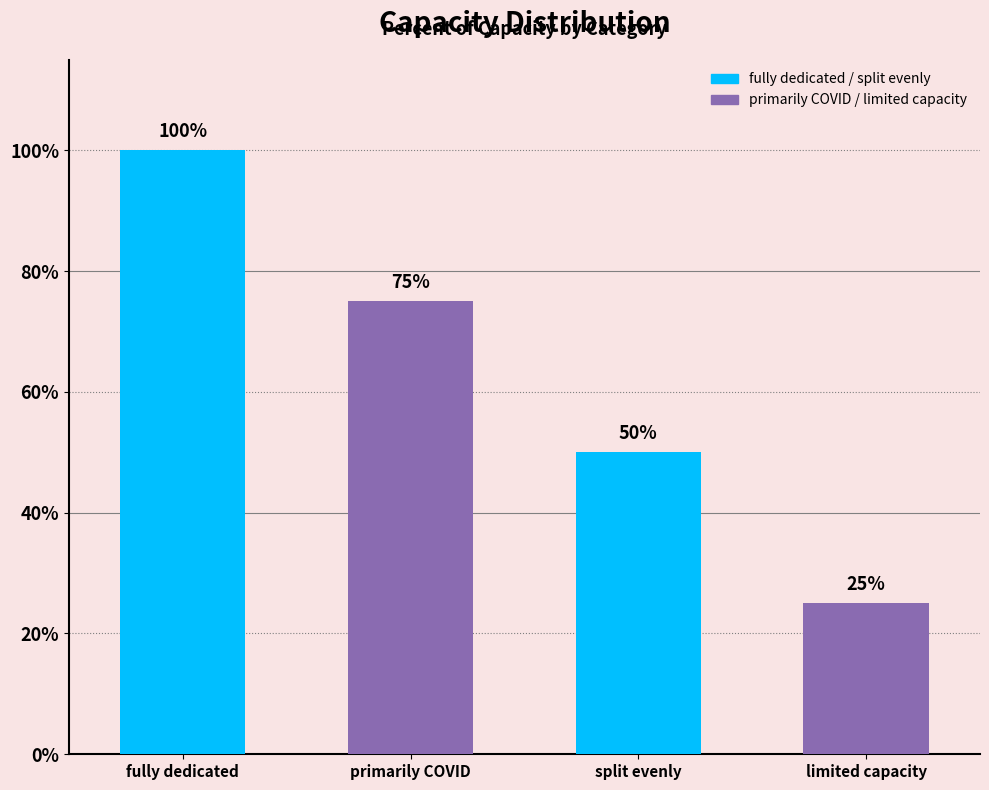

Are the bars horizontal?

No